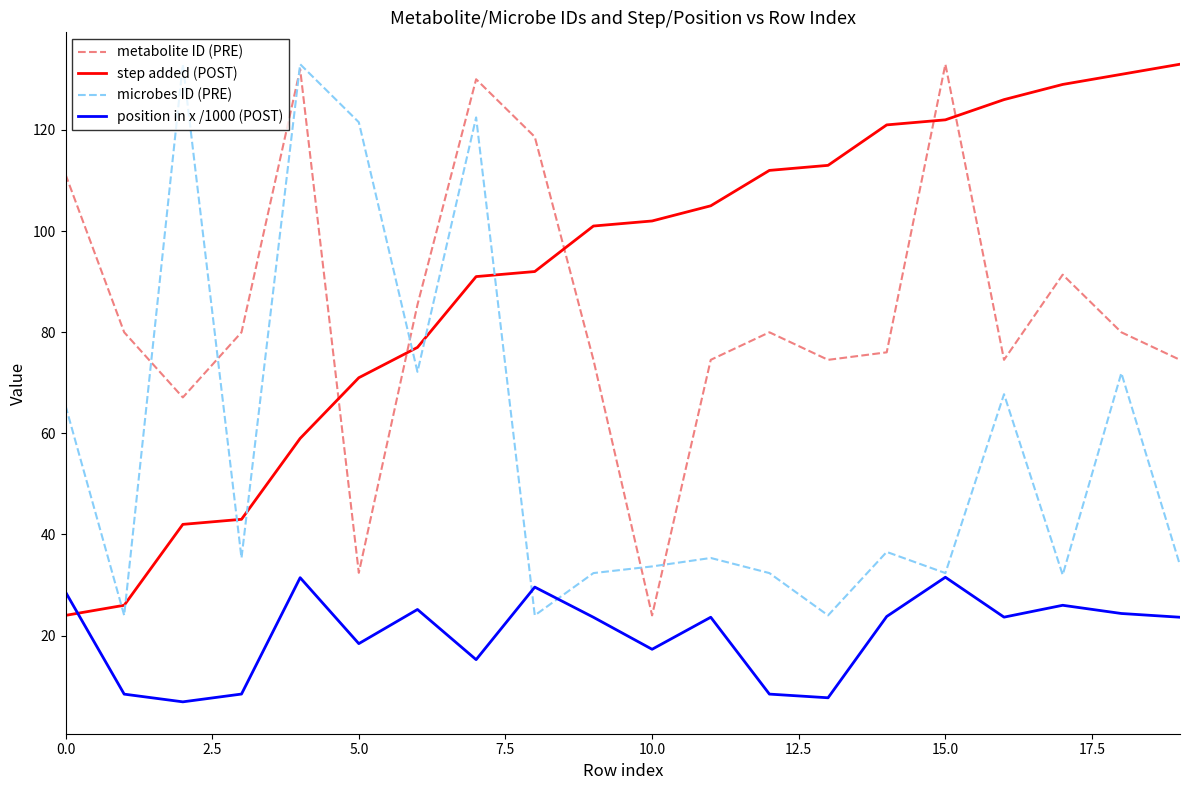

Which series has the largest total across all categories?

step added (POST)